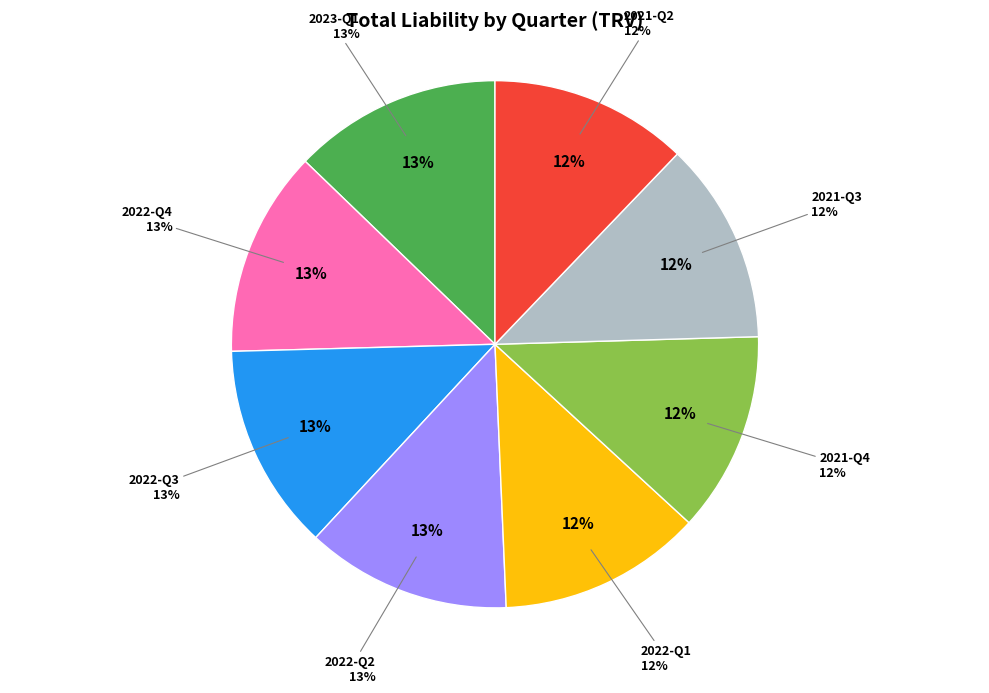

Approximately how many times larger is the value at Q1 compared to Q3?

1.0